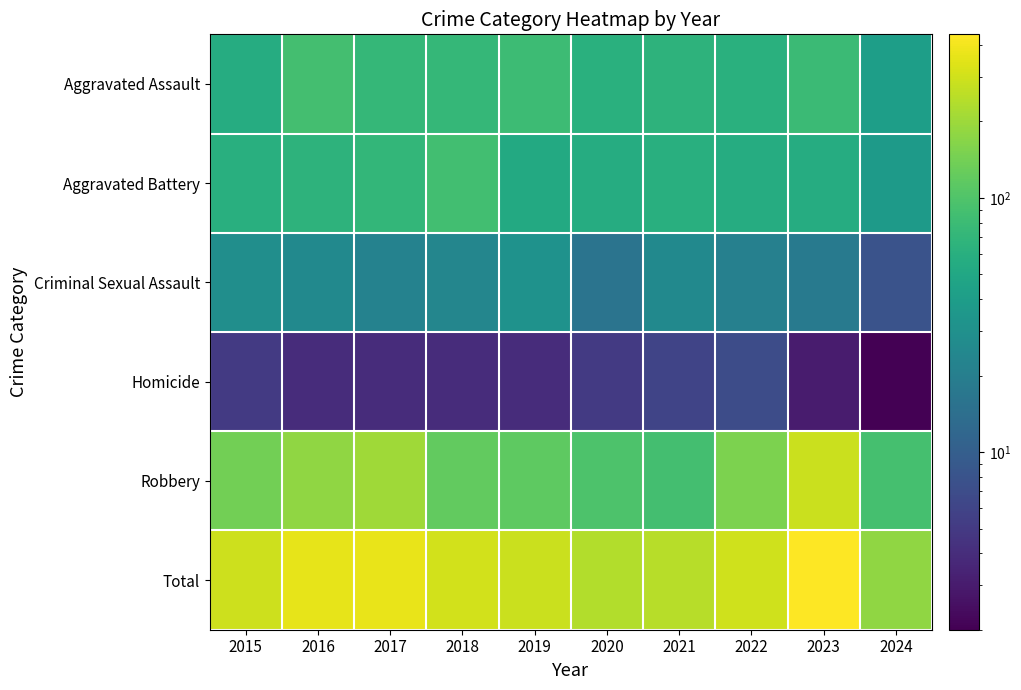

What is the difference between the maximum and minimum values in the Total series?

262